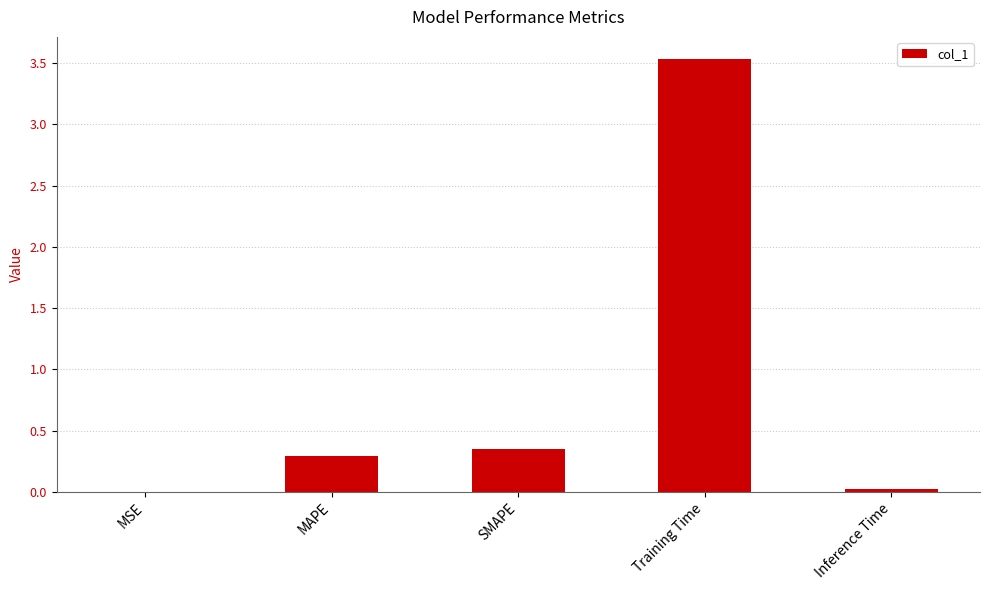

What is the change in value from SMAPE to Training Time?

+3.2